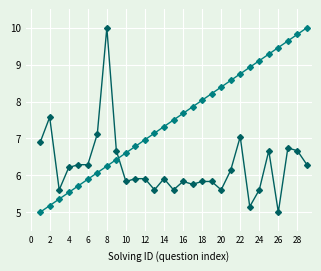

What is the maximum value shown in the chart?

10.0